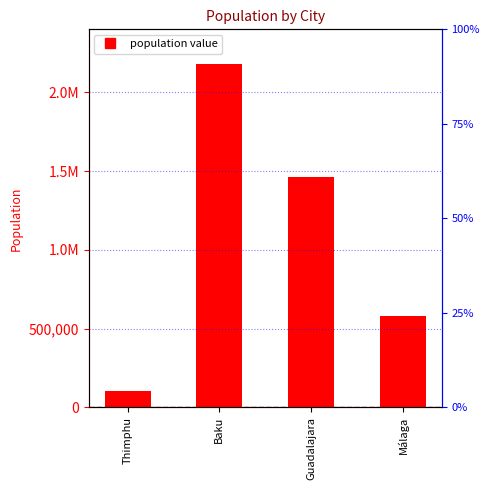

Rank the categories by value from highest to lowest.

Baku, Guadalajara, Málaga, Thimphu